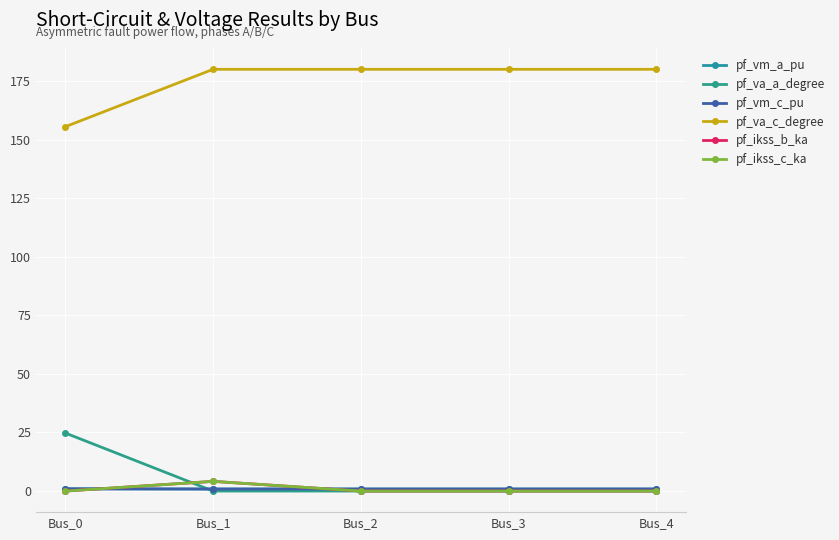

Reading left to right, extract all data points from this chart.

pf_vm_a_pu: Bus_0=0.9	Bus_1=0.9	Bus_2=0.9	Bus_3=0.9	Bus_4=0.9
pf_va_a_degree: Bus_0=24.8	Bus_1=0.0	Bus_2=0.0	Bus_3=0.0	Bus_4=0.0
pf_vm_c_pu: Bus_0=1.0	Bus_1=0.9	Bus_2=0.9	Bus_3=0.9	Bus_4=0.9
pf_va_c_degree: Bus_0=155.5	Bus_1=180.0	Bus_2=180.0	Bus_3=180.0	Bus_4=180.0
pf_ikss_b_ka: Bus_0=0.0	Bus_1=4.1	Bus_2=0.0	Bus_3=0.0	Bus_4=0.0
pf_ikss_c_ka: Bus_0=0.0	Bus_1=4.1	Bus_2=0.0	Bus_3=0.0	Bus_4=0.0